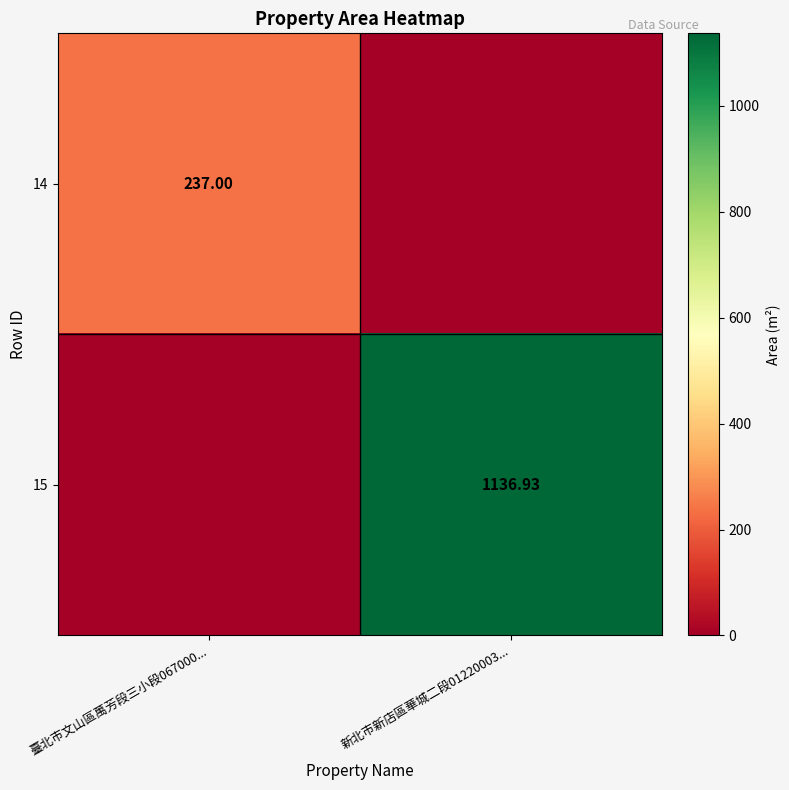

Is the value of 14 at 臺北市文山區萬芳段三小段067000... greater than the value of 15 at 新北市新店區華城二段01220003...?

No